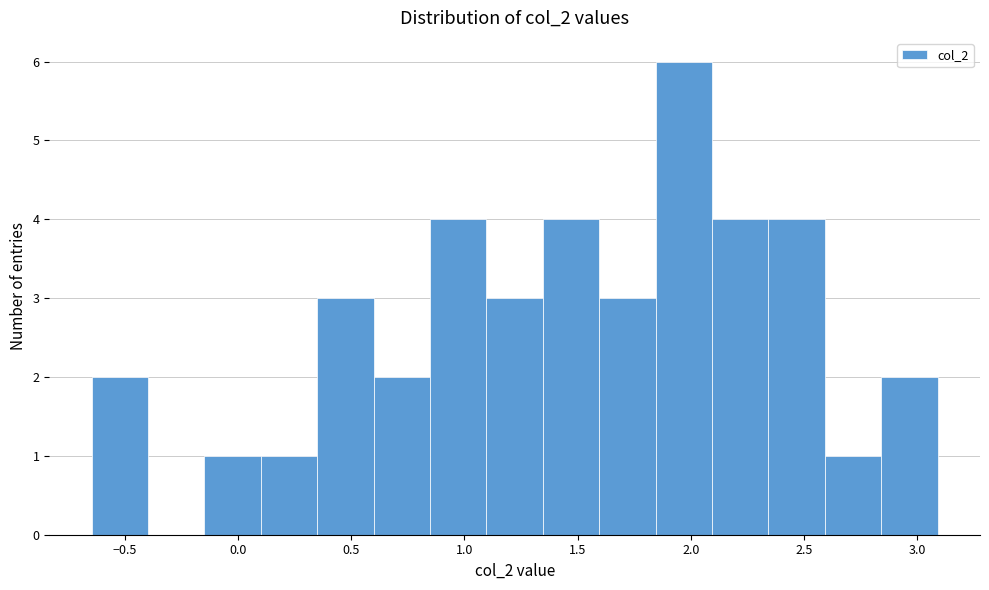

What is the height of the bar covering 2.60 to 2.85 on the x-axis? Neither the bar edges nor the heights are printed on the chart, so give them approximately, as read against the axes.

1